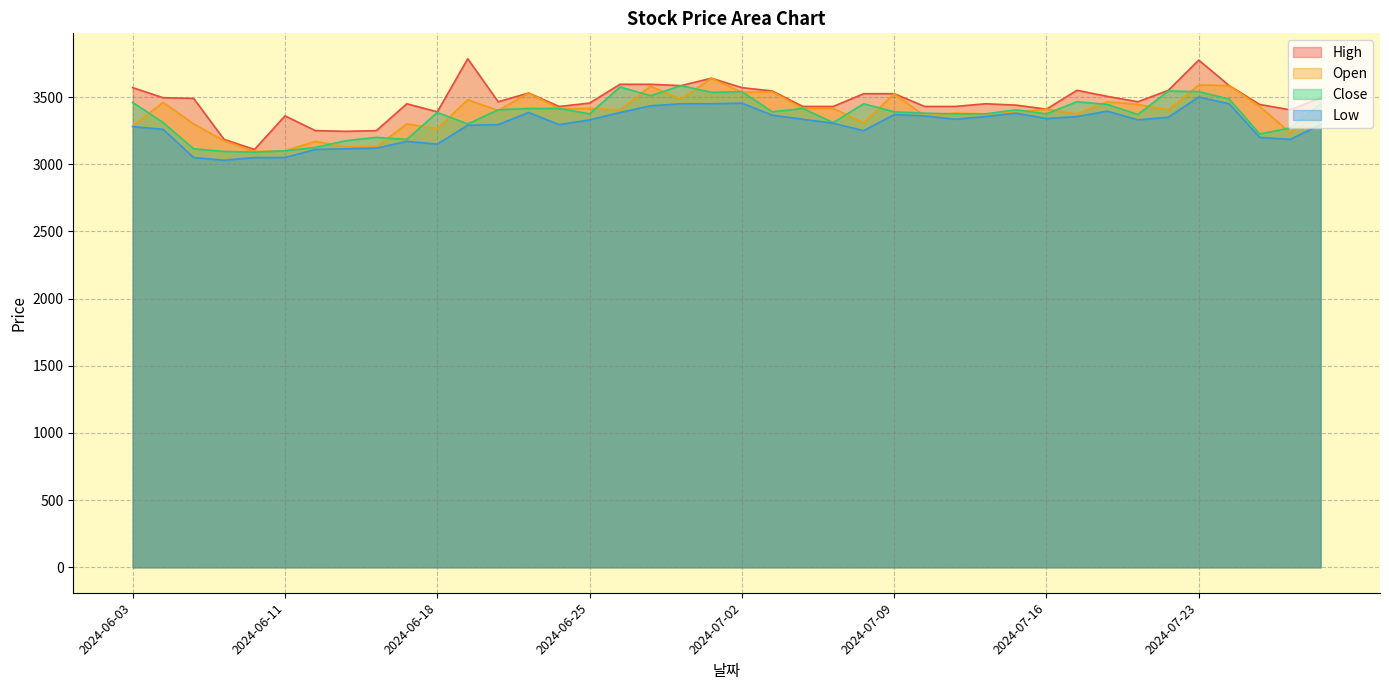

True or false: Low and Open intersect in this chart.

False